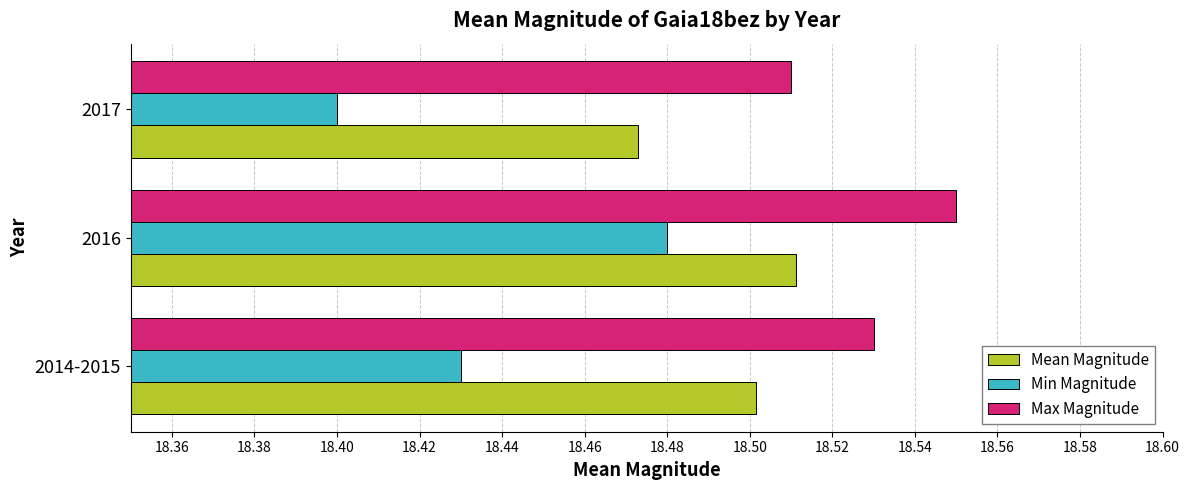

At which category does the chart reach its minimum across all series?

2017